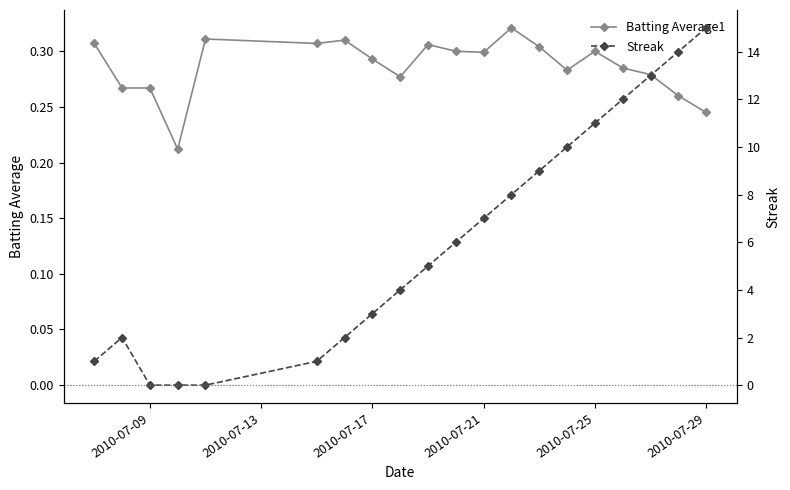

How many Batting Average1 values are between 0 and 1?

20